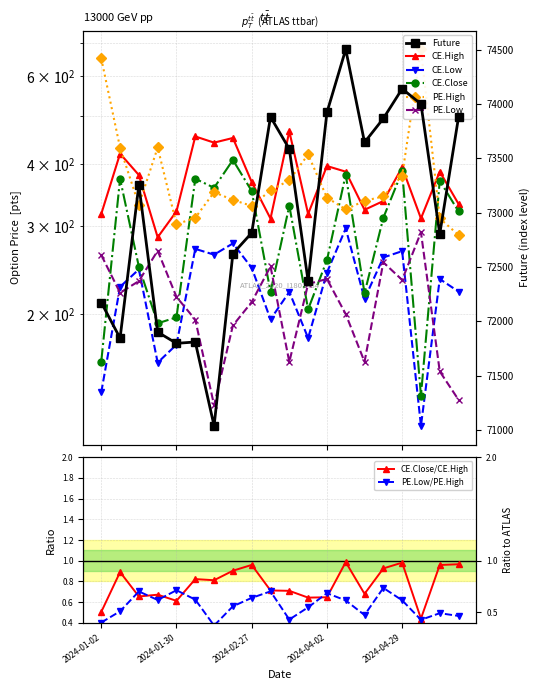

What is the highest value of the CE.Low series?

296.9